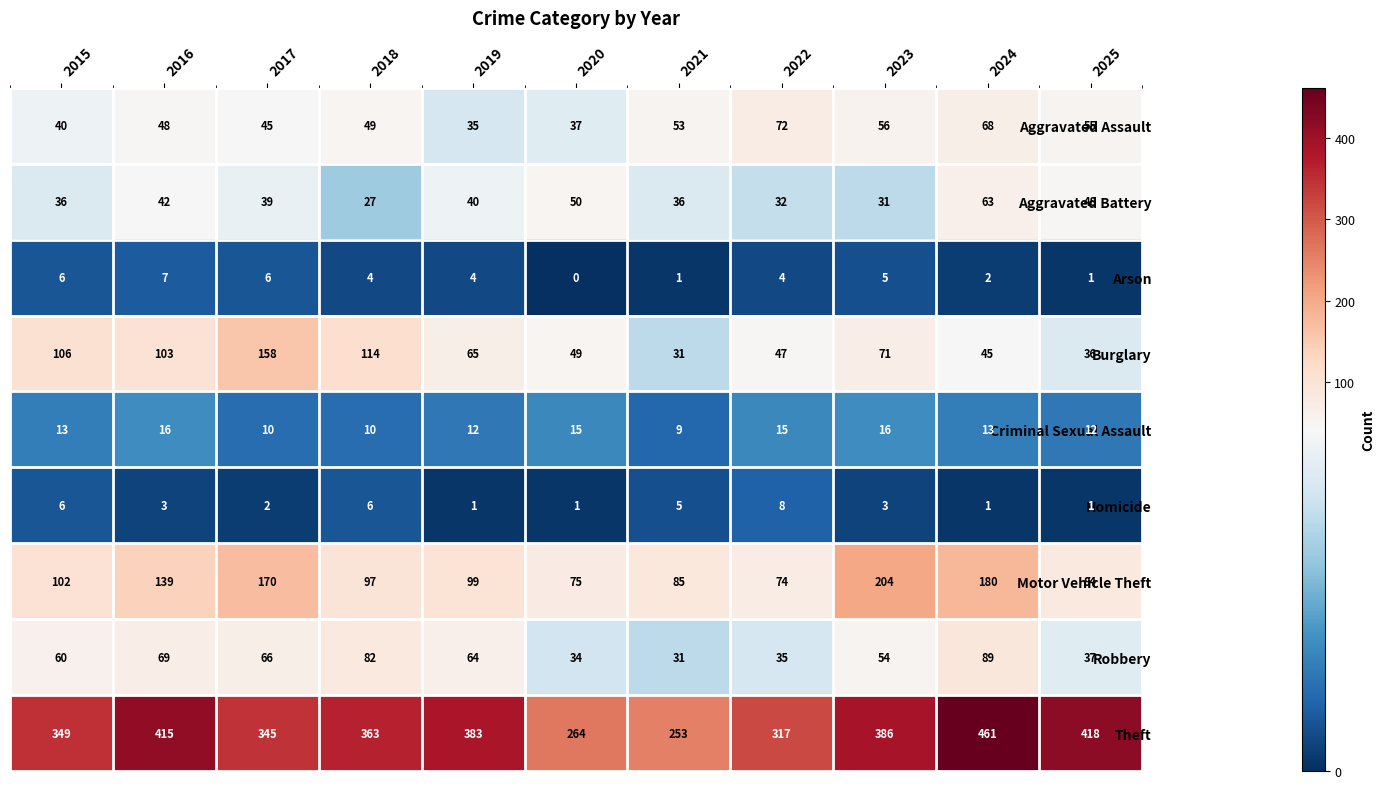

Between 2021 and 2025, which series saw the biggest shift?

Theft